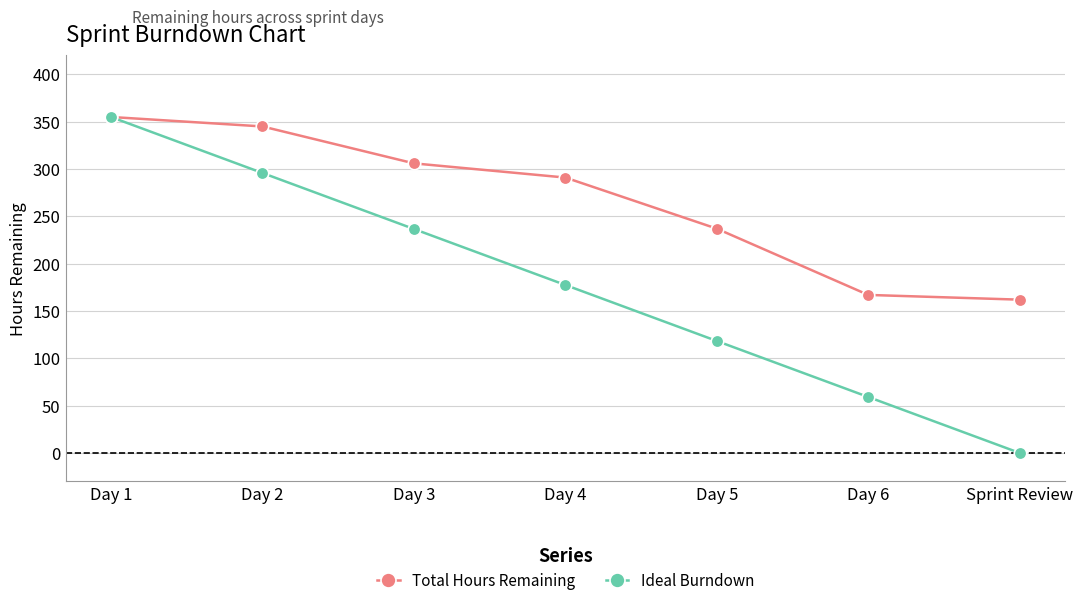

True or false: Total Hours Remaining has more than 1 interior local peaks.

False